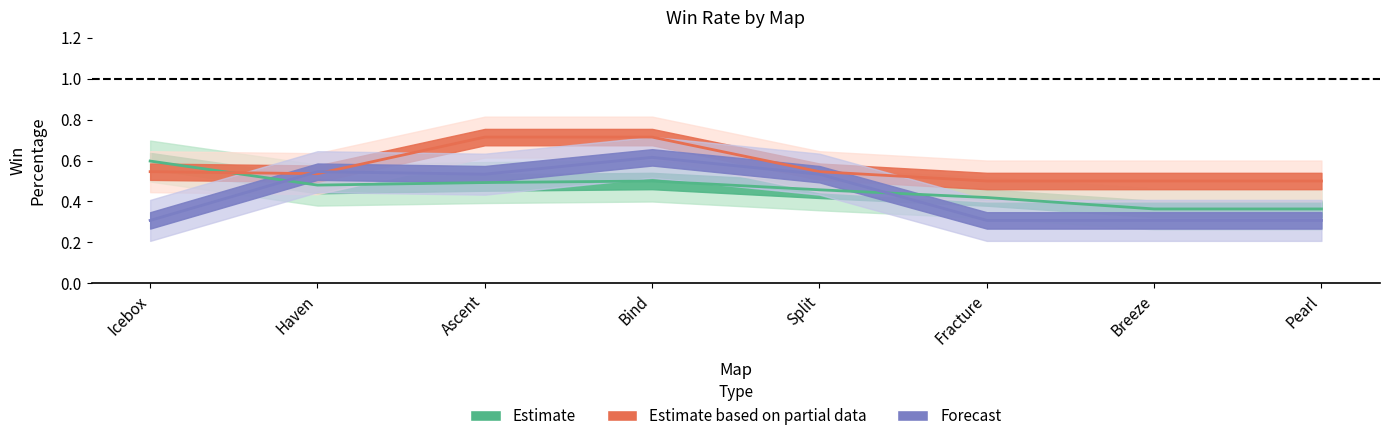

Which series changed the most between Icebox and Split?

Forecast